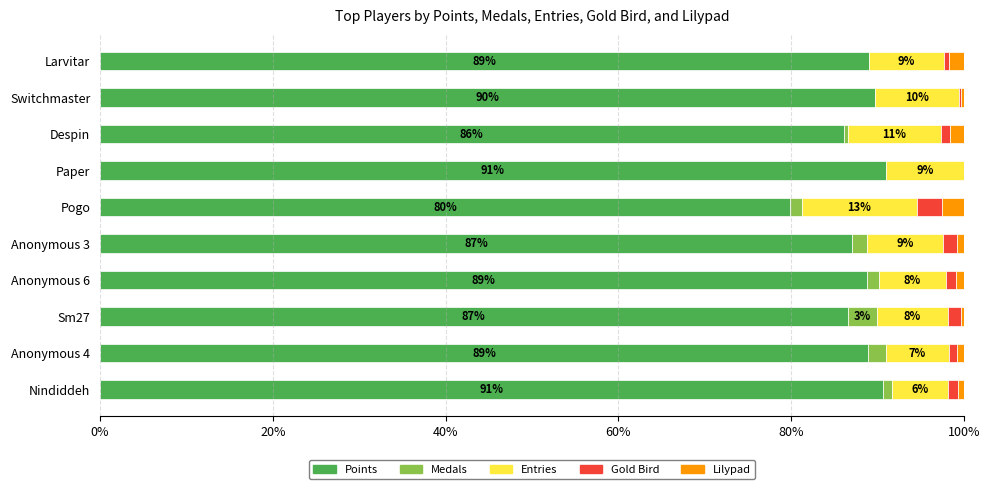

True or false: Points has a value of 46.3 at Paper.

False